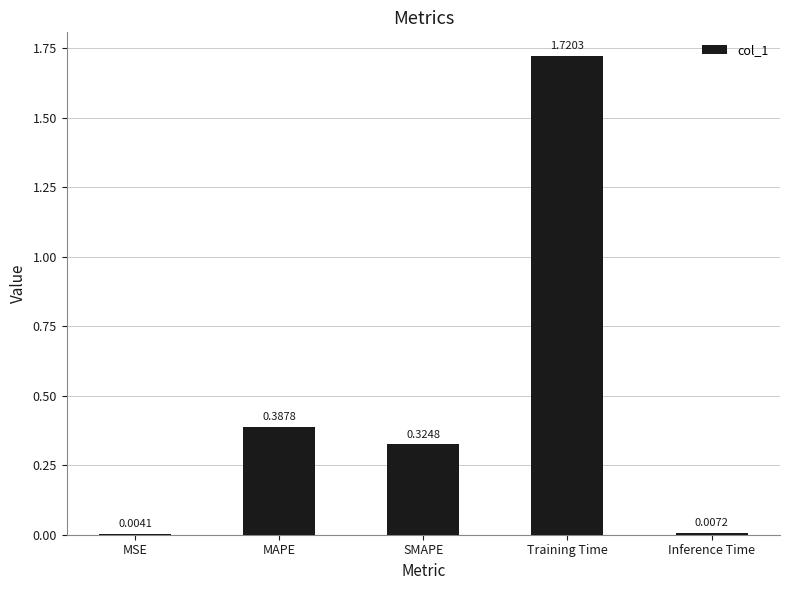

What is the change in value from MAPE to Inference Time?

-0.4